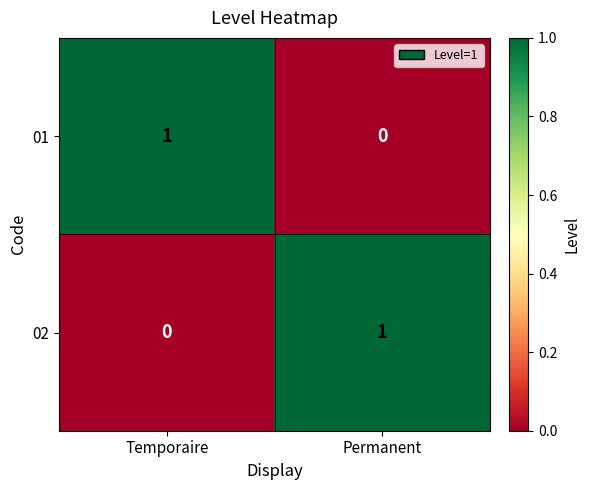

Reading right to left, what are all the values shown in this chart?

01: 0	1
02: 1	0